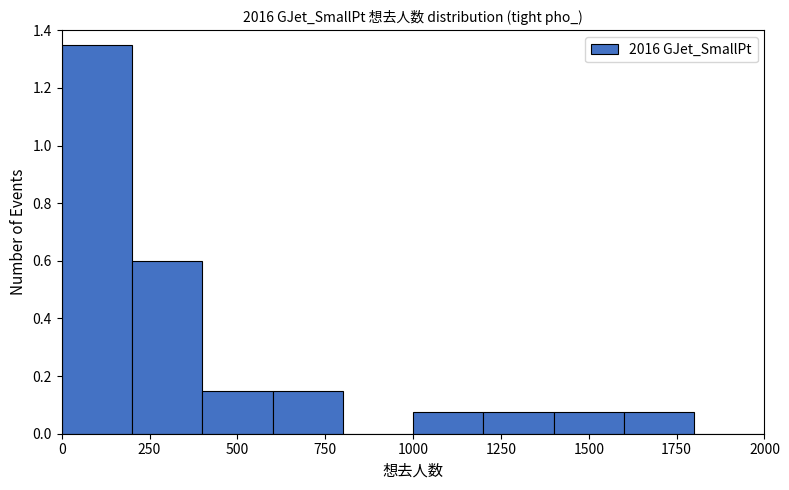

Reading left to right, transcribe this chart: for each bar, give the range it covers on the x-axis and its height. The values are not printed on the chart, so give them approximately, as read against the axis.

0 to 200: 1.36
200 to 400: 0.60
400 to 600: 0.16
600 to 800: 0.16
800 to 1000: 0
1000 to 1200: 0.08
1200 to 1400: 0.08
1400 to 1600: 0.08
1600 to 1800: 0.08
1800 to 2000: 0